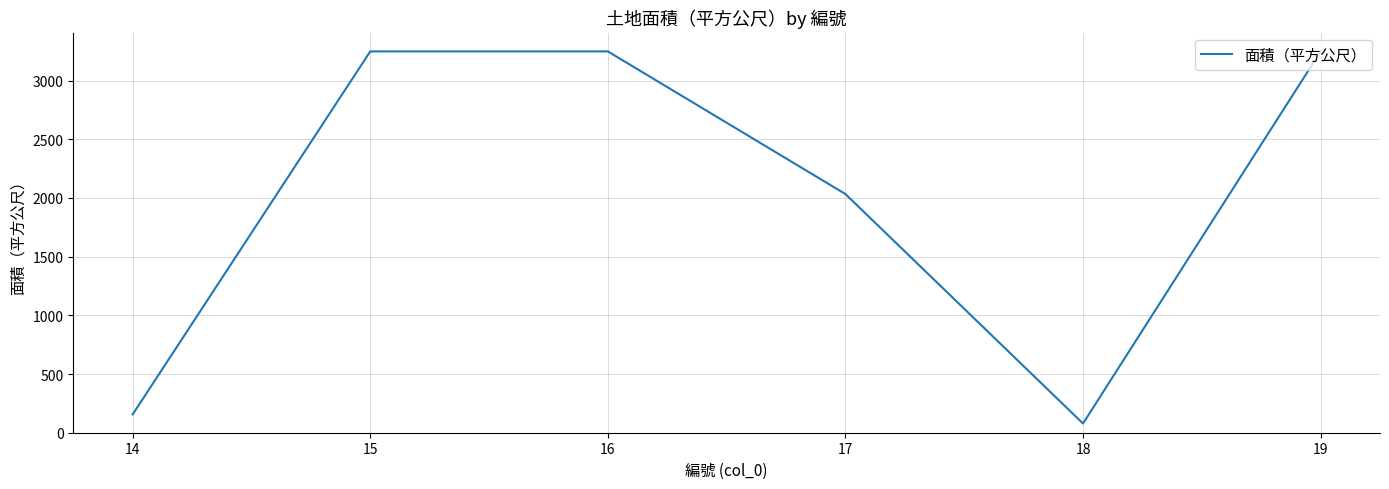

Which label corresponds to the smallest value in the chart?

18